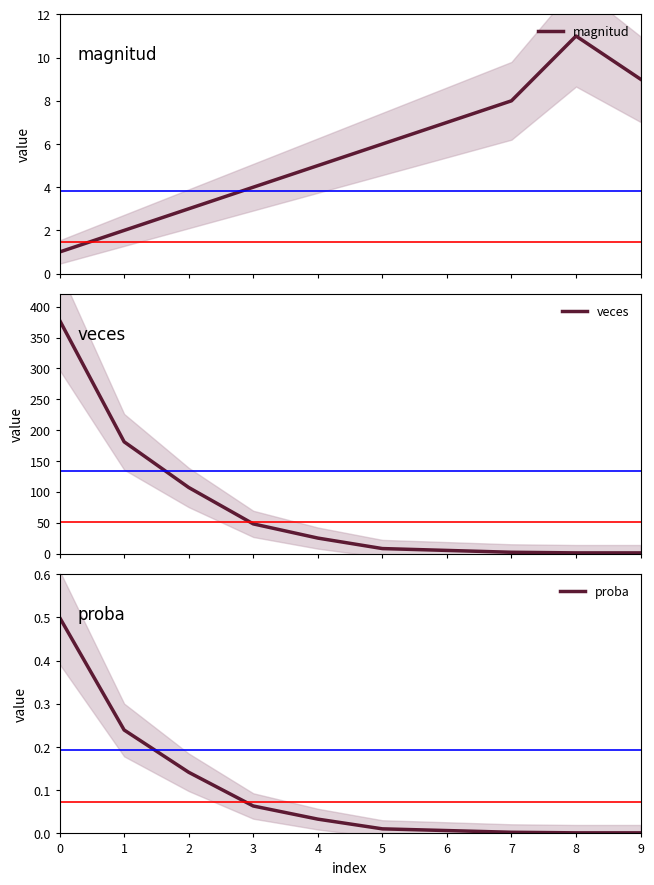

Which category has the lowest value in the proba series?

8